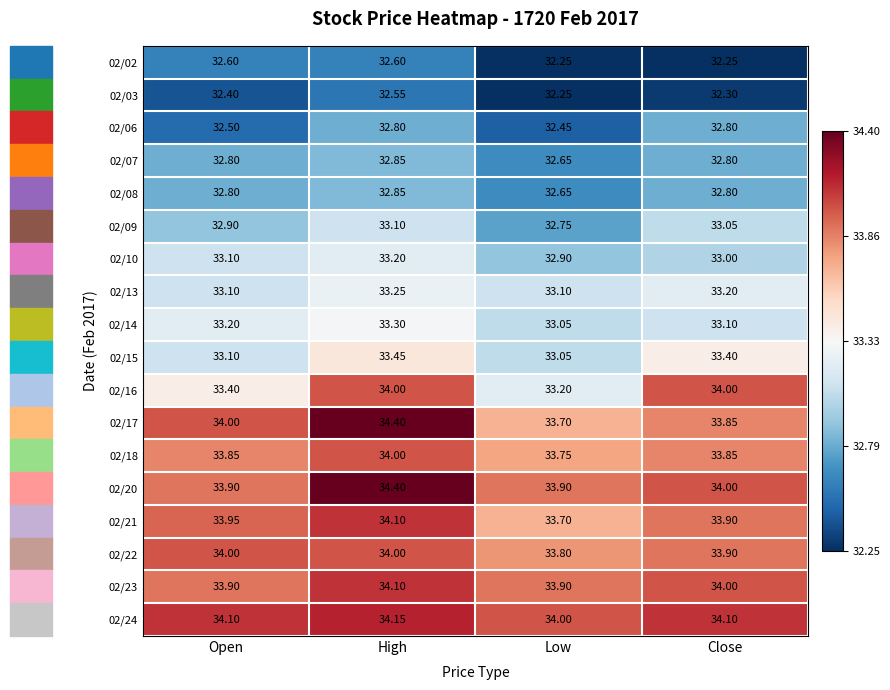

Which category has the highest value in the 02/09 series?

High